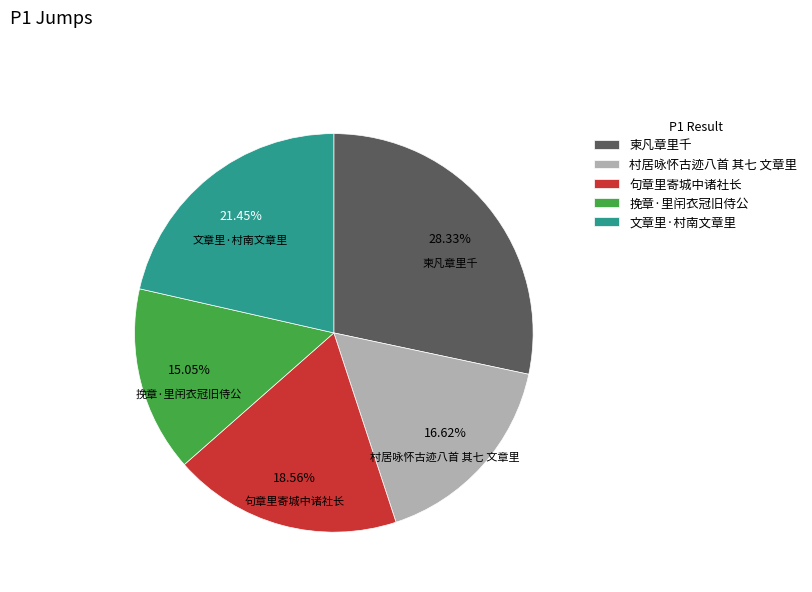

How many segments does this pie chart have?

5